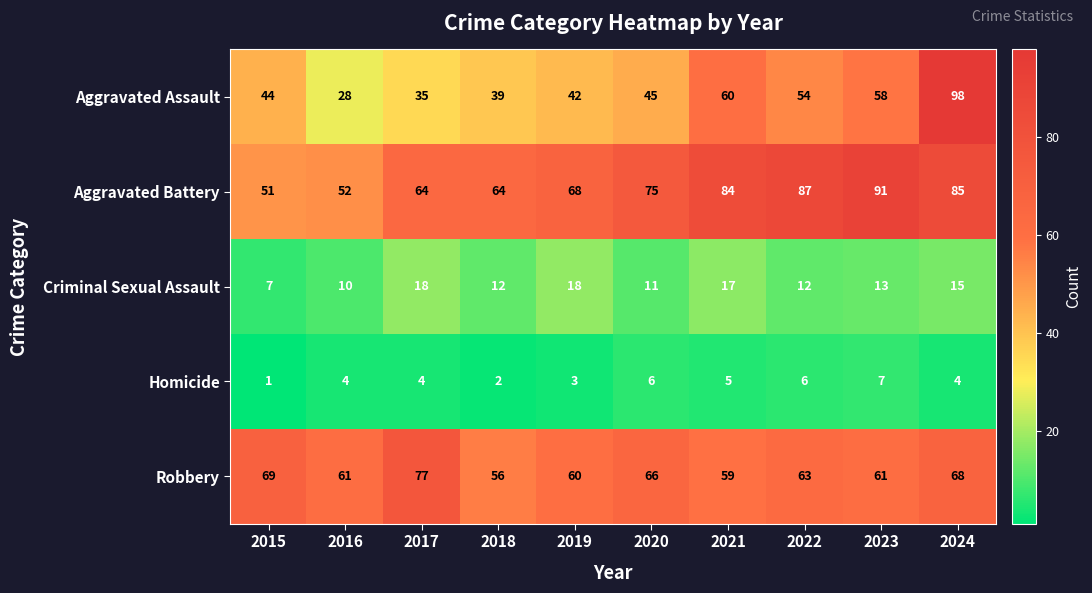

Which category has the lowest value across all series?

2015